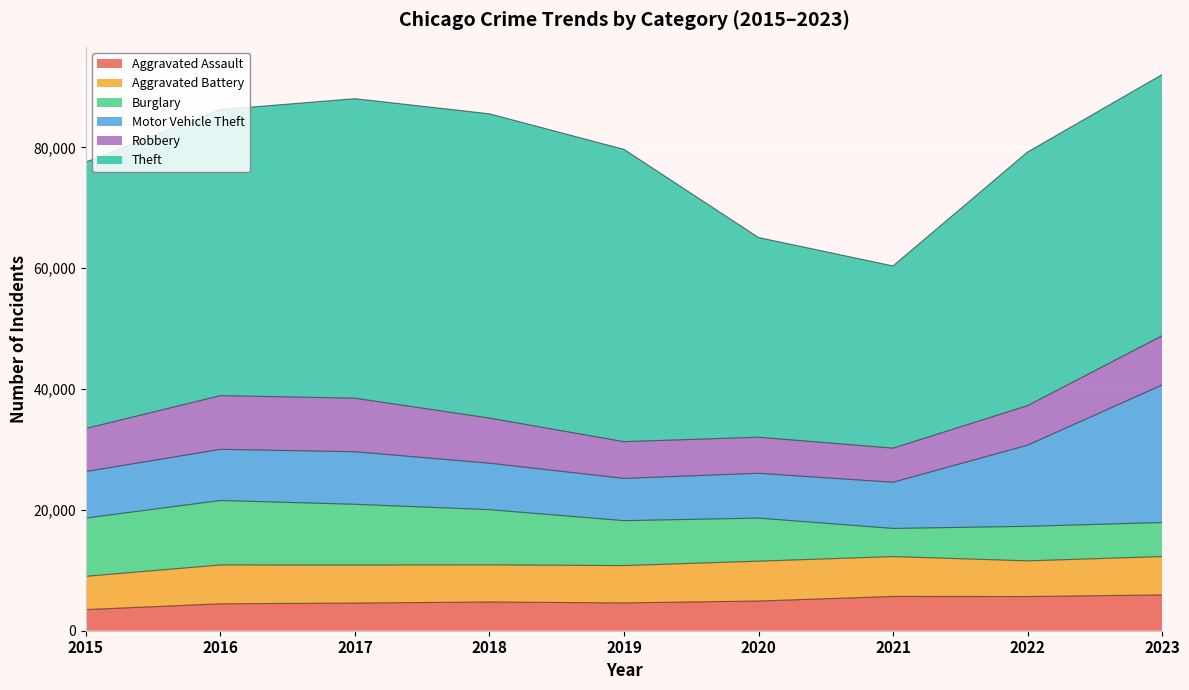

What is the difference between the Robbery values at 2016 and 2017?

18